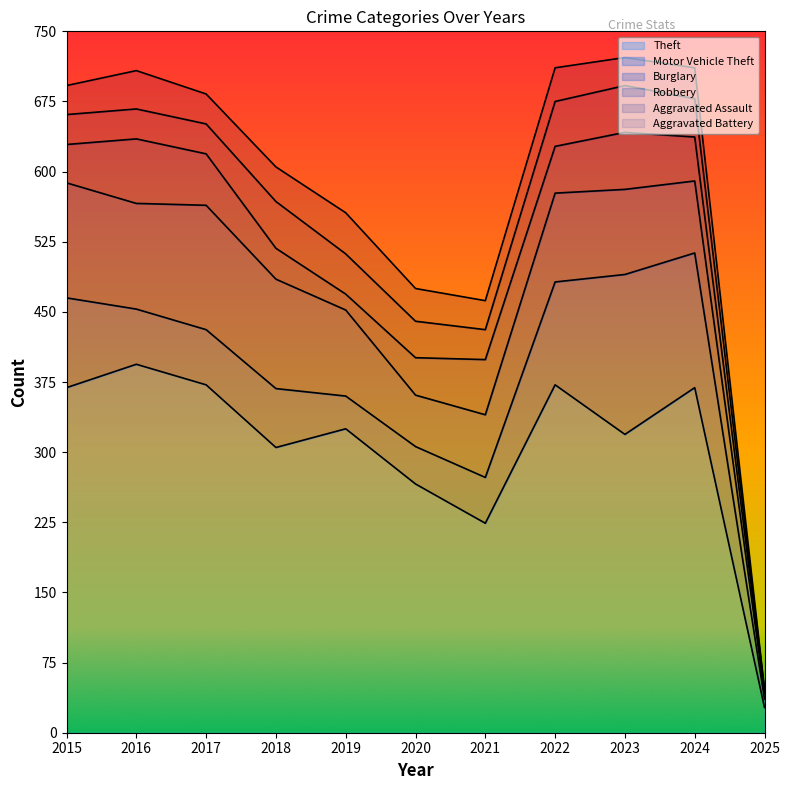

What is the sum of the Robbery values at 2016 and 2024?

116